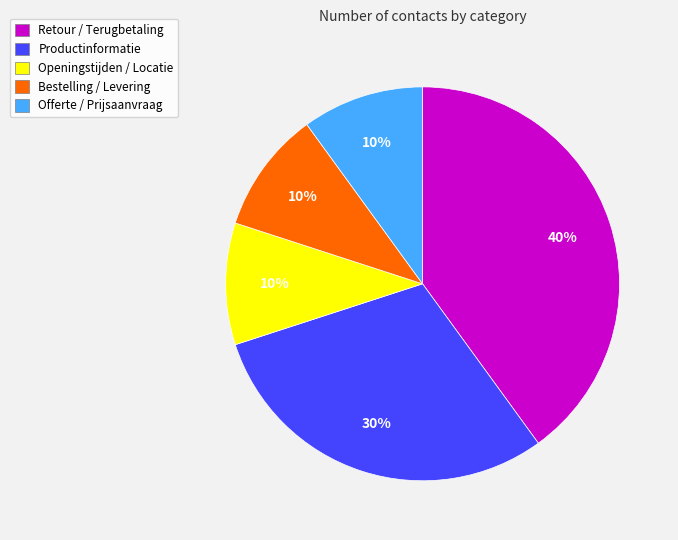

To the nearest percent, what percentage of the pie is Productinformatie?

30%